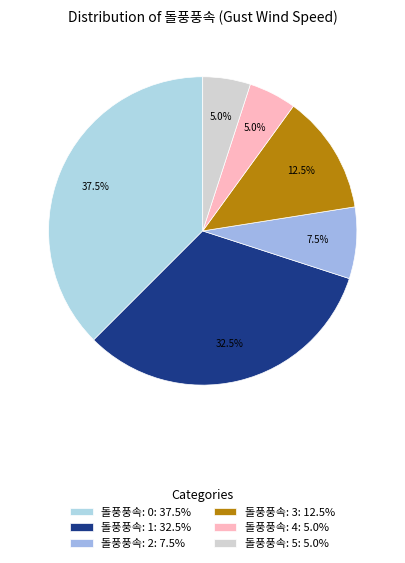

Count the number of slices in the pie.

6